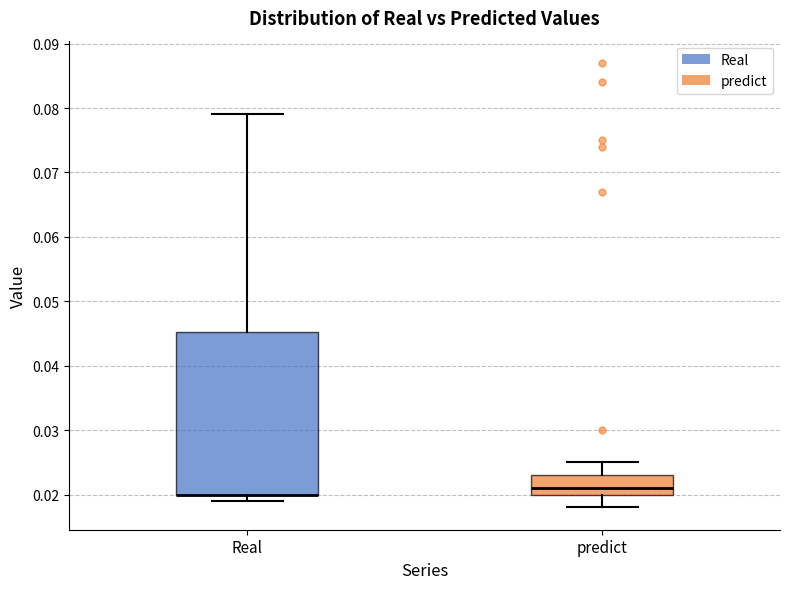

Reading left to right, read every box against the y-axis: the position of its median line, the range the box covers, and the ends of its whiskers. The values are not printed on the chart, so give them approximately, as read against the axis.

Real: median 0.020 (drawn on the box's lower edge), box 0.020 to 0.045, whiskers 0.019 to 0.079
predict: median 0.021, box 0.020 to 0.023, whiskers 0.018 to 0.025